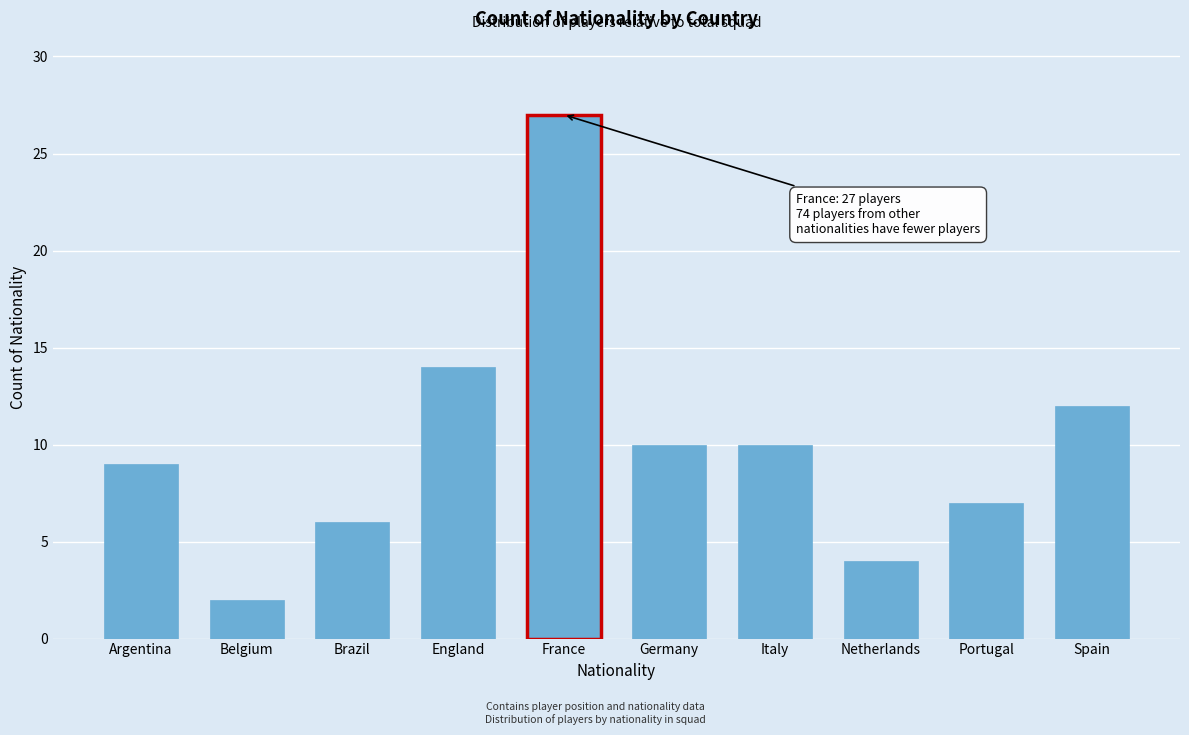

Reading left to right, transcribe all the data shown in this chart.

9	2	6	14	27	10	10	4	7	12